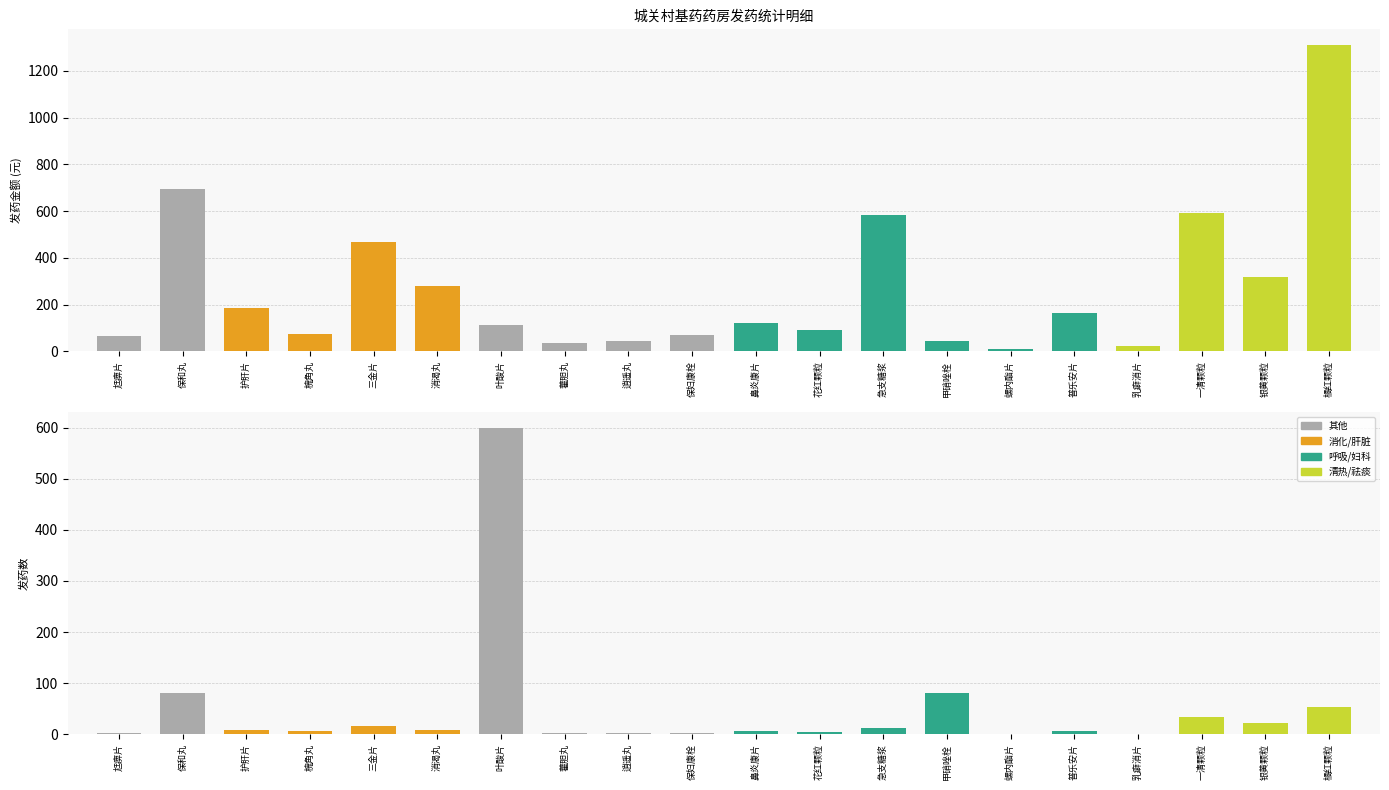

Which label corresponds to the smallest value in the chart?

螺内酯片